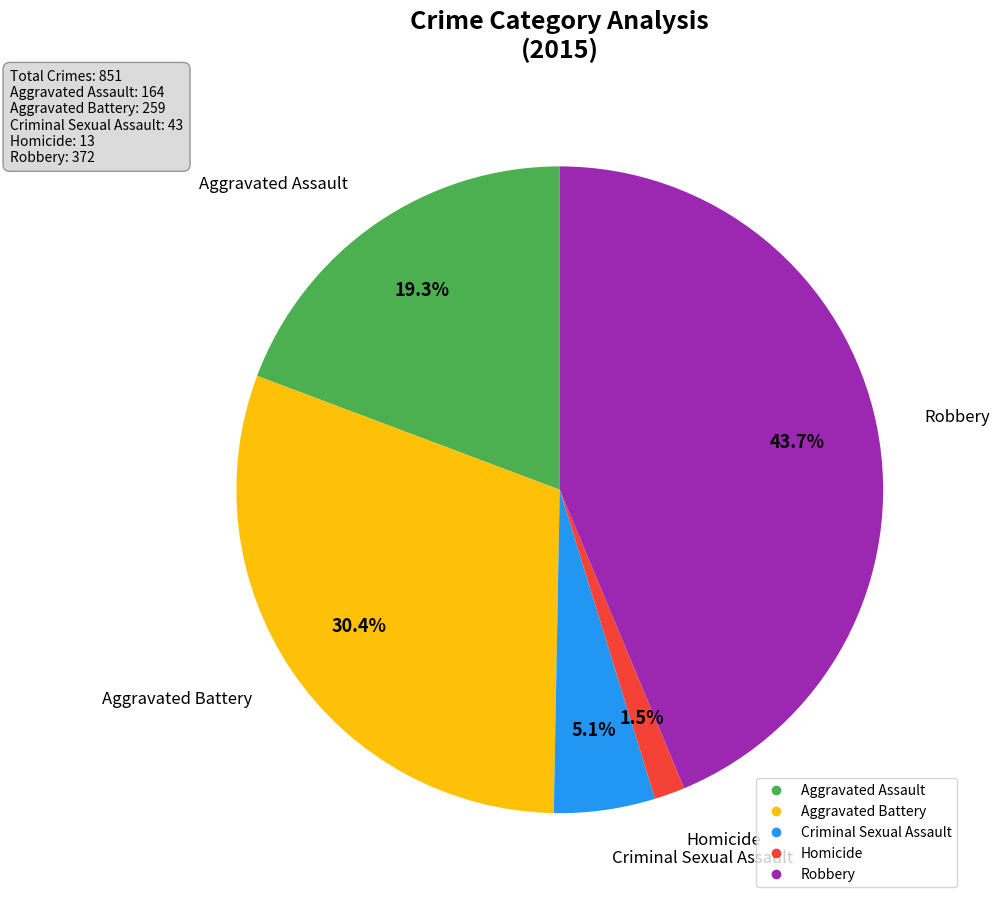

How many slices are in this pie chart?

5